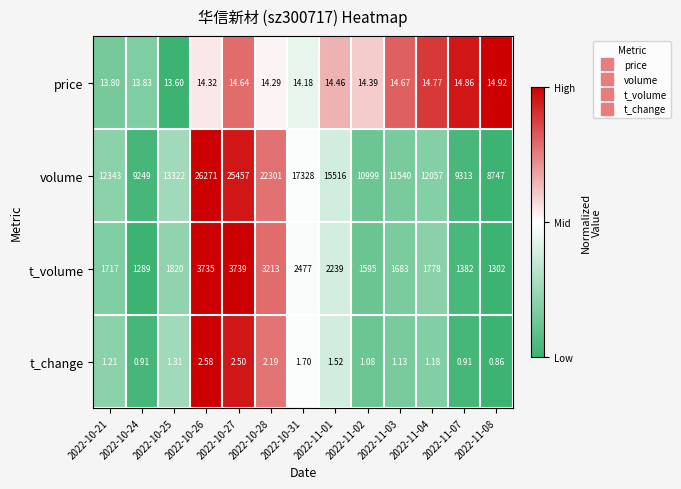

Which series has the widest spread of values?

volume